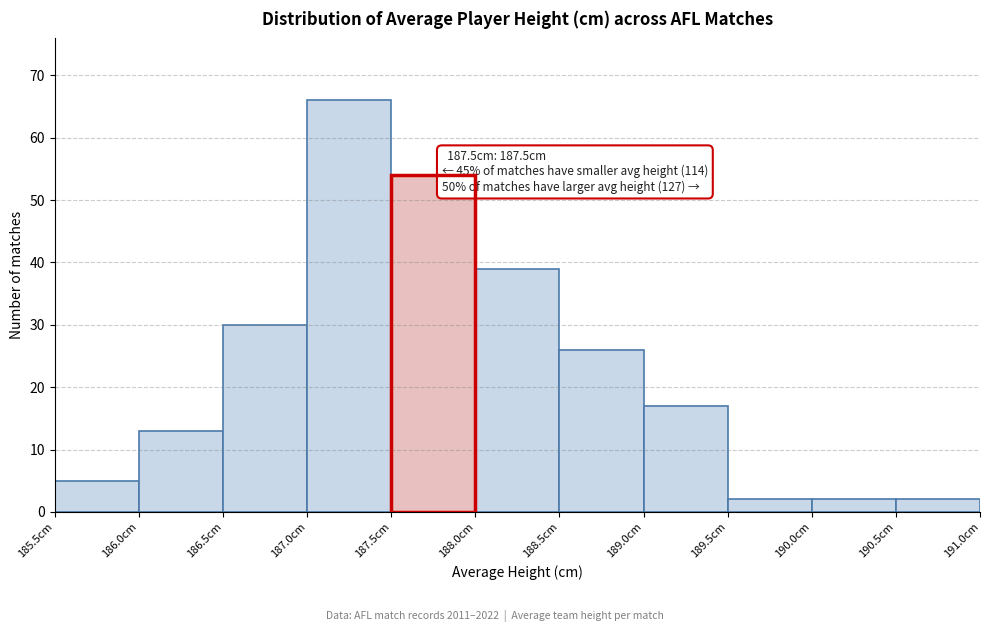

Which range on the x-axis has the tallest bar?

187.0 to 187.5